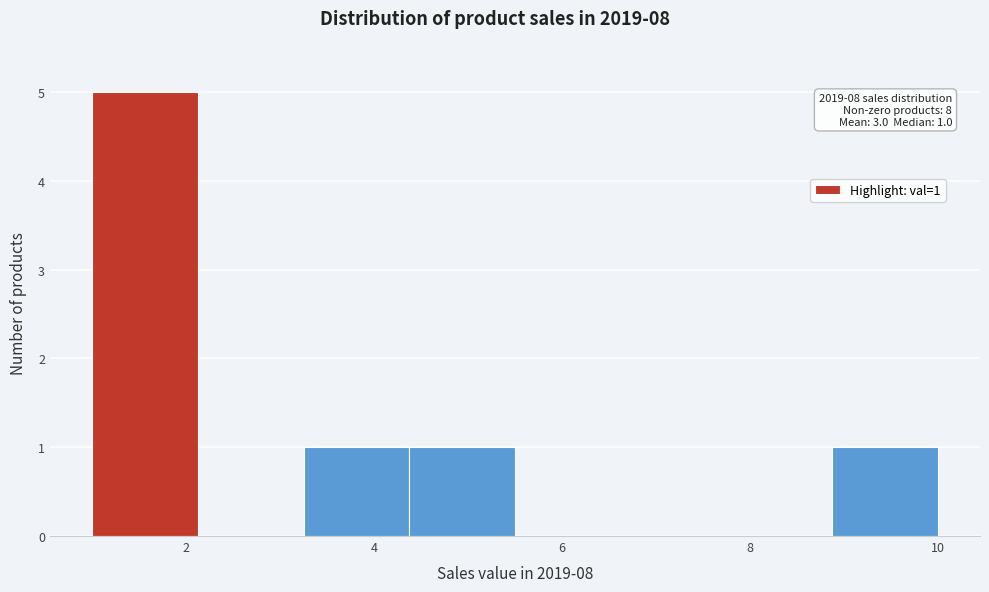

Over which range of the x-axis is the bar tallest?

1.0 to 2.2